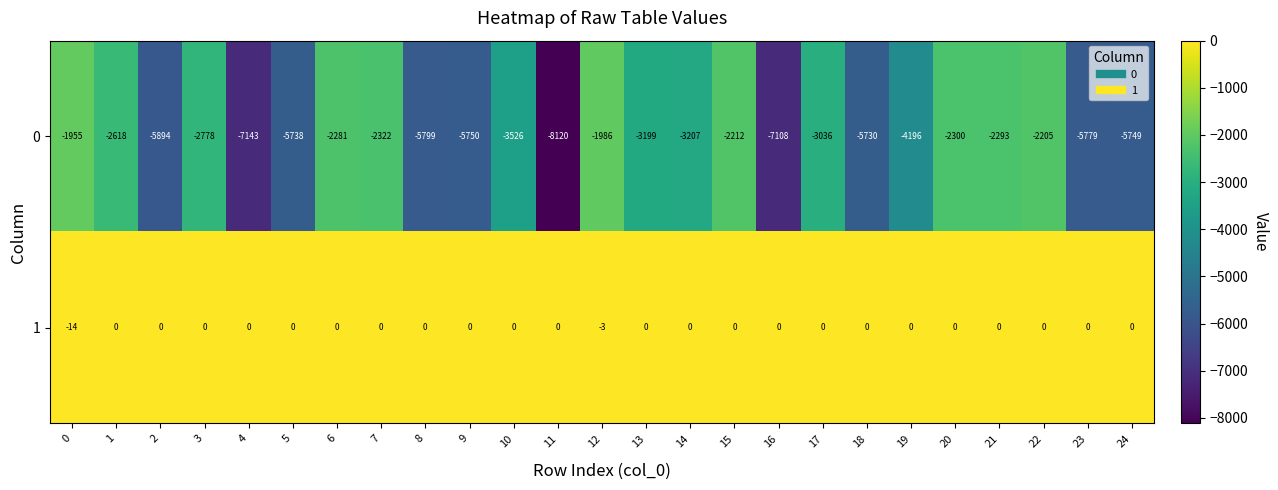

What is the sum of all 0 values?

-102924